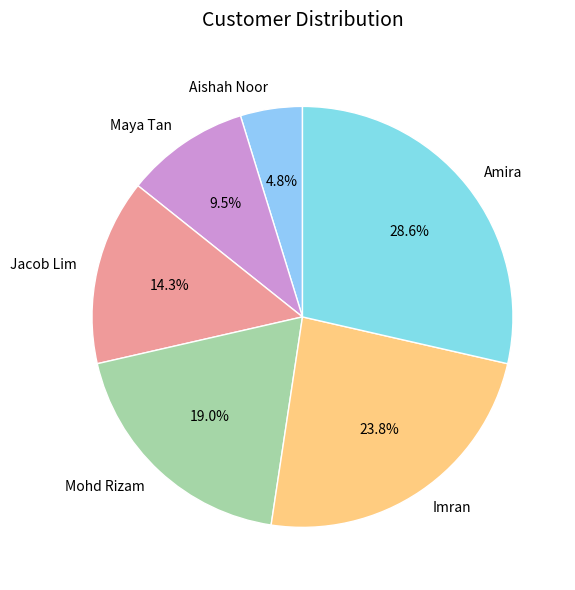

Is it true that Imran is 36% of the pie?

False